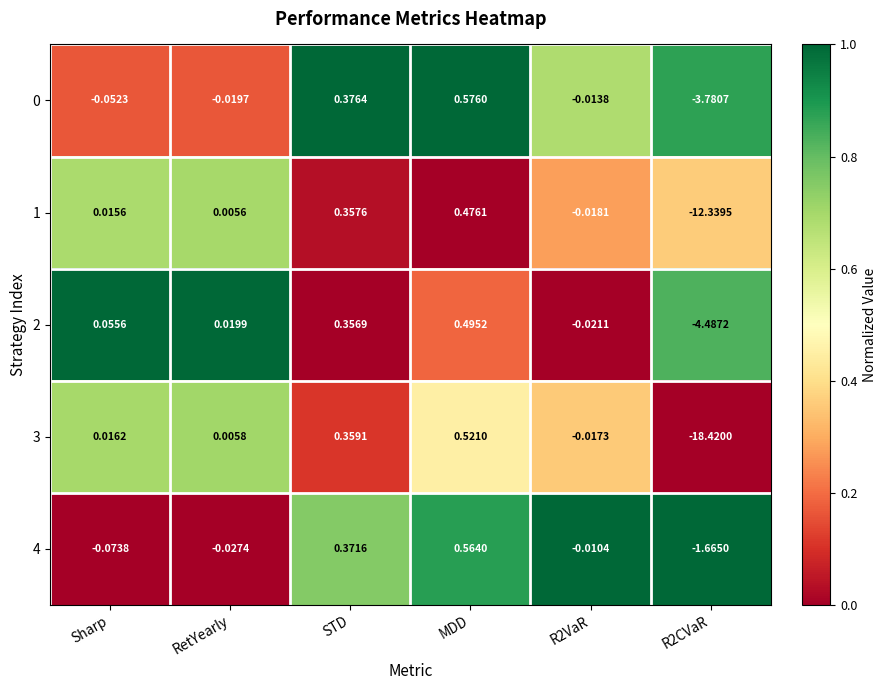

At which label does 2 first exceed 0?

Sharp